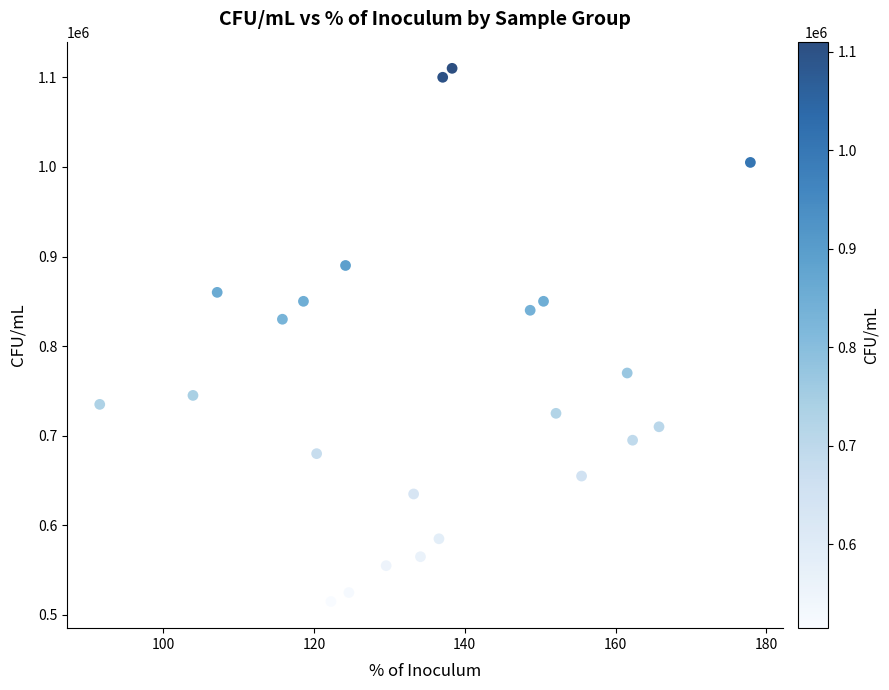

What Y value in the scatter plot is closest to 812500?

830000